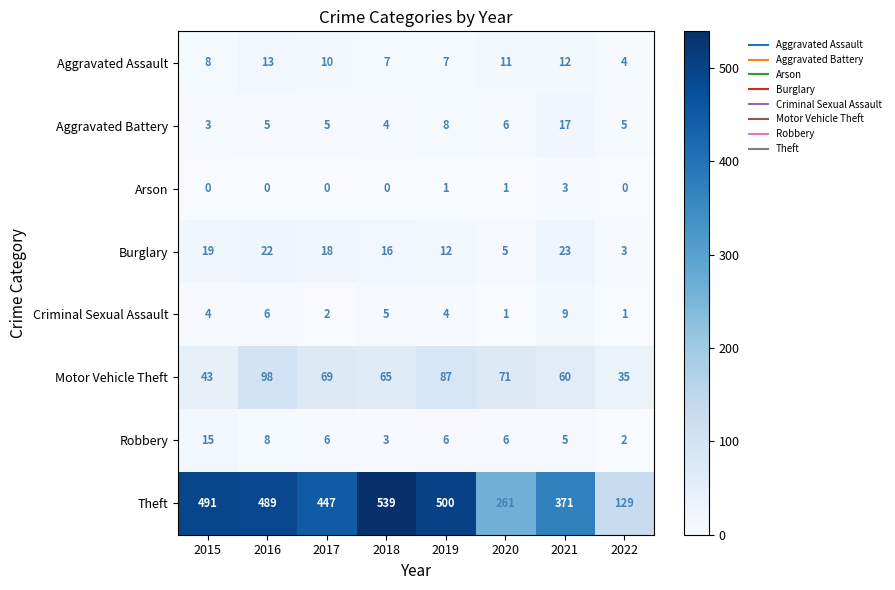

What is the greatest value displayed?

539